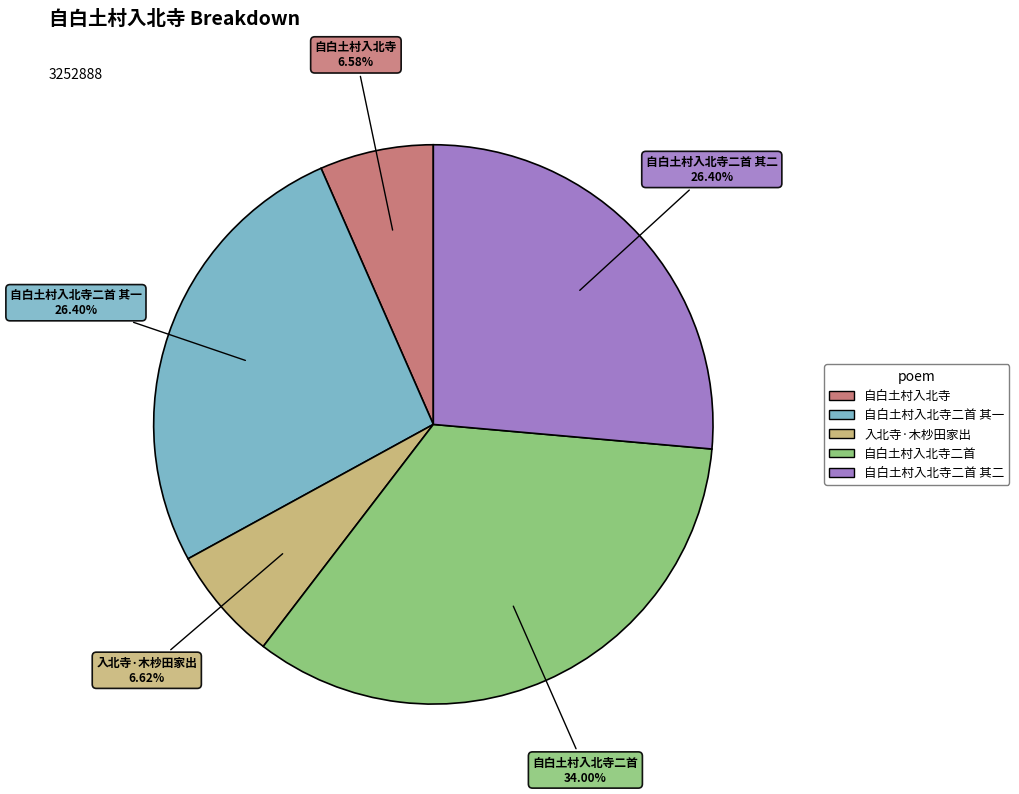

Is there a majority slice in this chart?

No